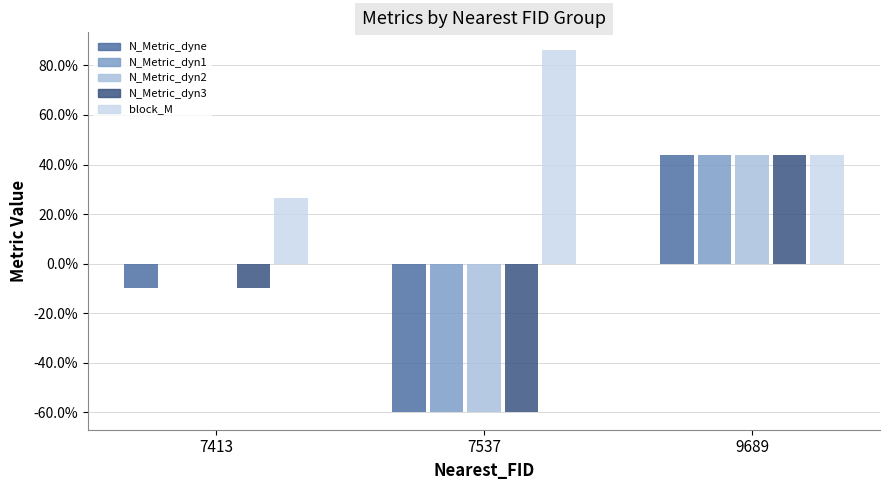

What is the difference between the maximum and minimum values in the block_M series?

0.6